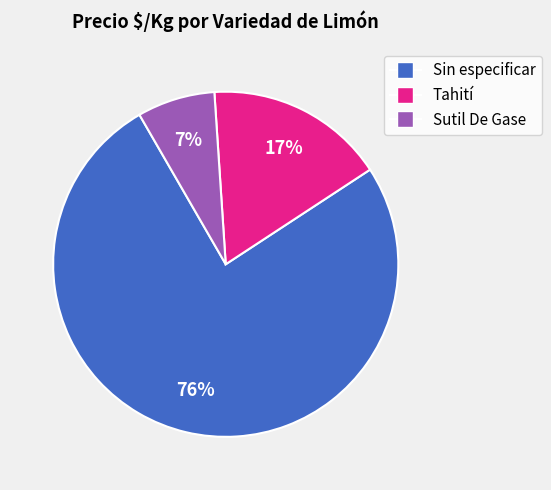

To the nearest percent, what is the average slice percentage?

33%